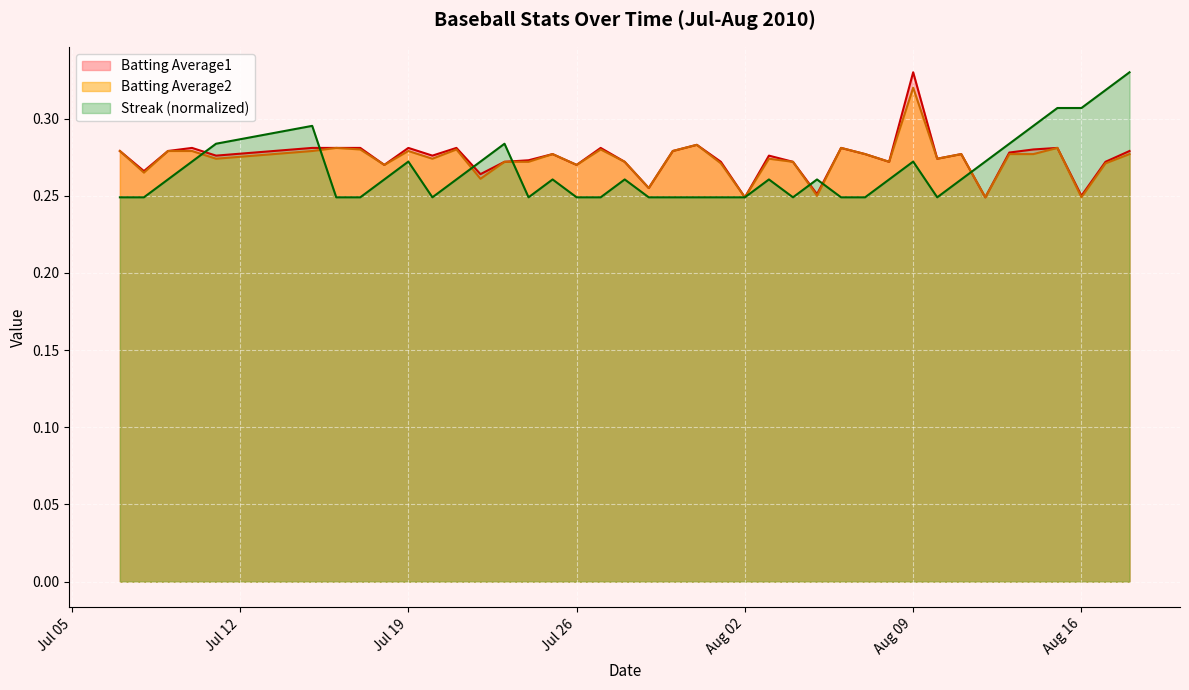

How many interior local peaks does the Batting Average2 series have?

11